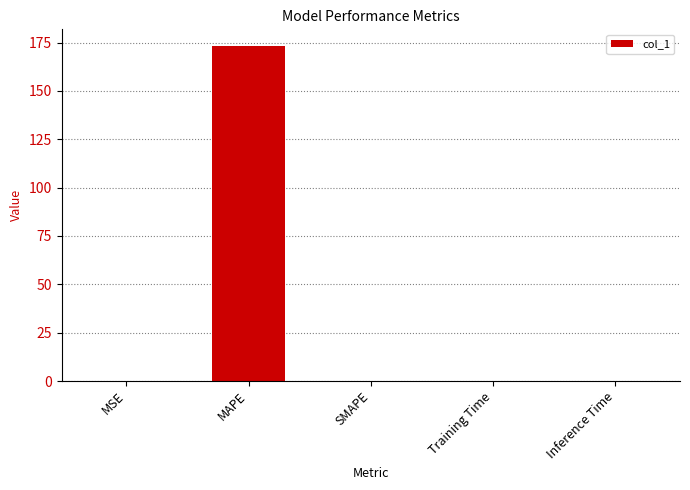

The value at Training Time is 0.0. True or false?

True